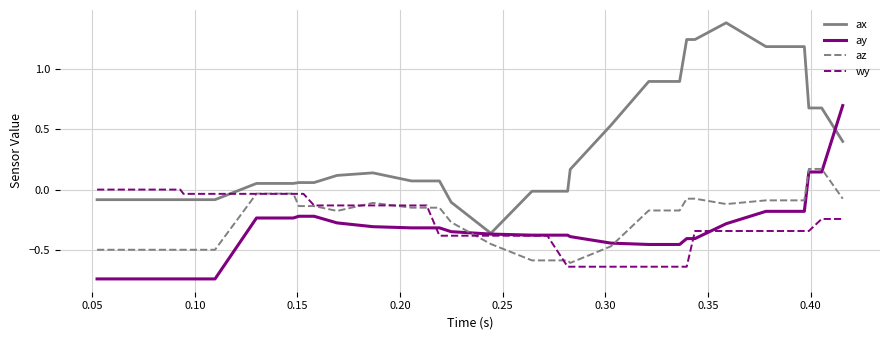

How many values in ax are above zero?

25